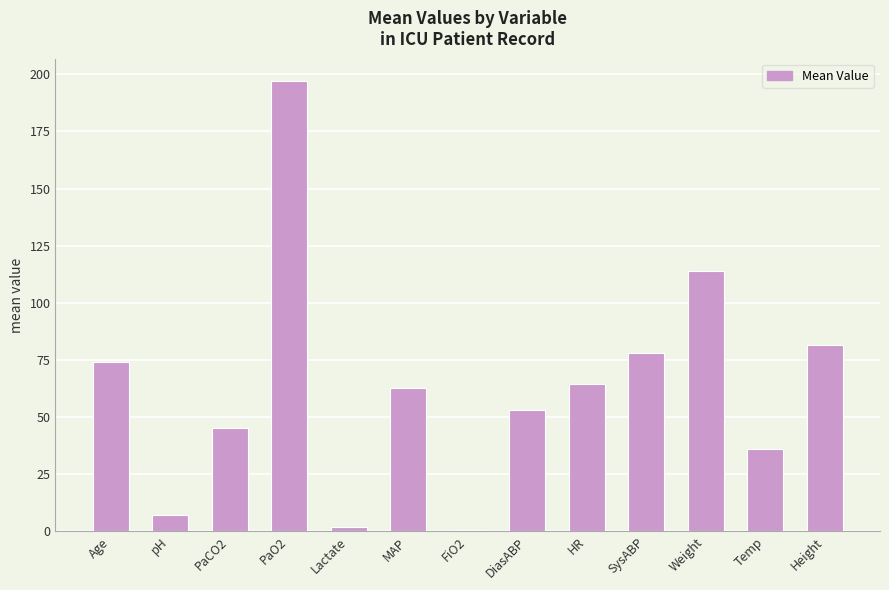

At which category does the chart reach its peak across all series?

PaO2